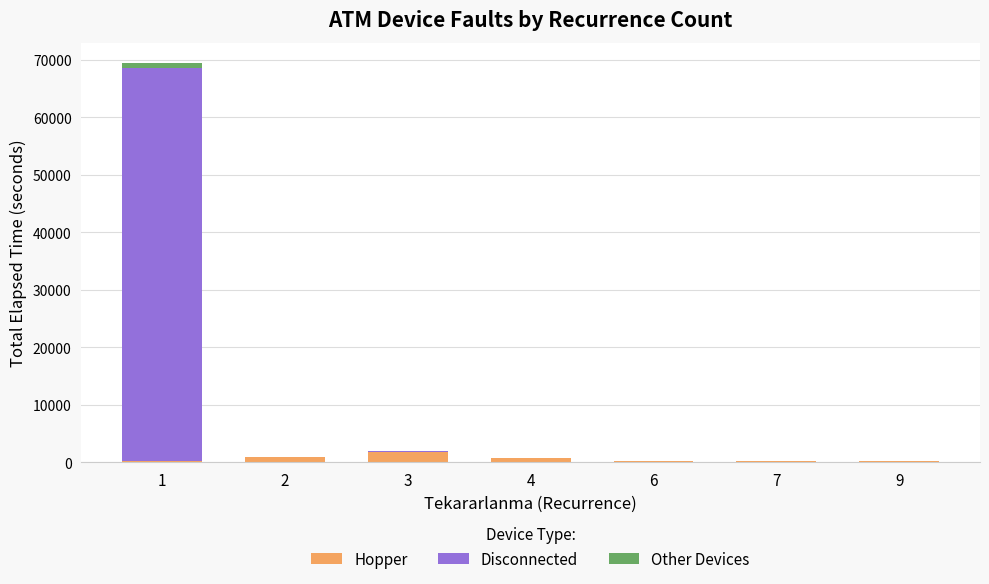

What is the maximum value for Hopper?

1830